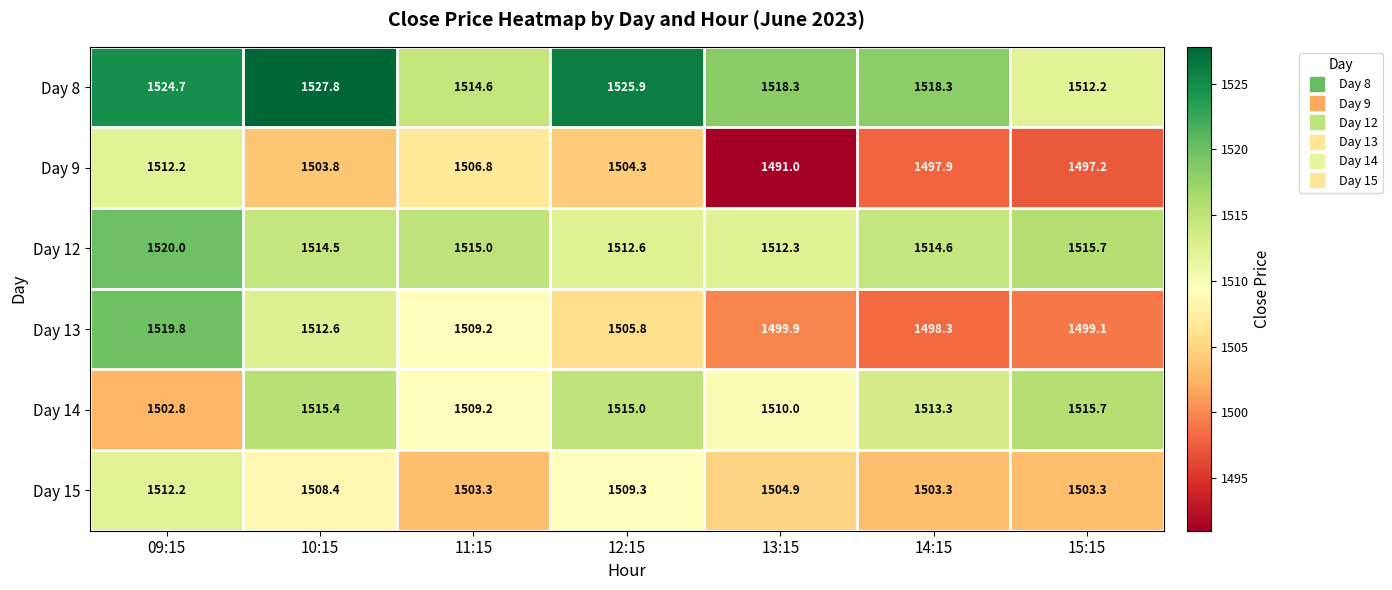

True or false: Day 12 has a value of 2257.6 at 14:15.

False